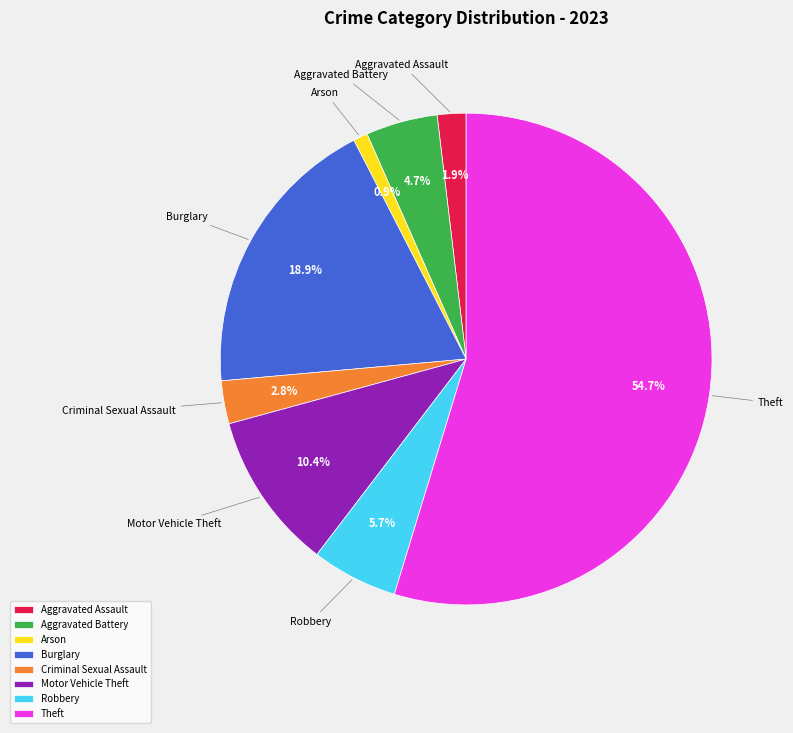

Which slice is the largest?

Theft